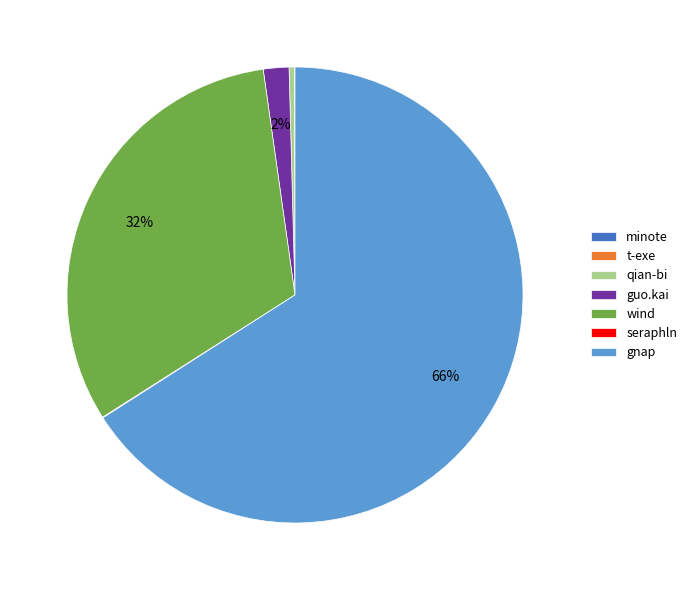

Which category accounts for the majority?

gnap